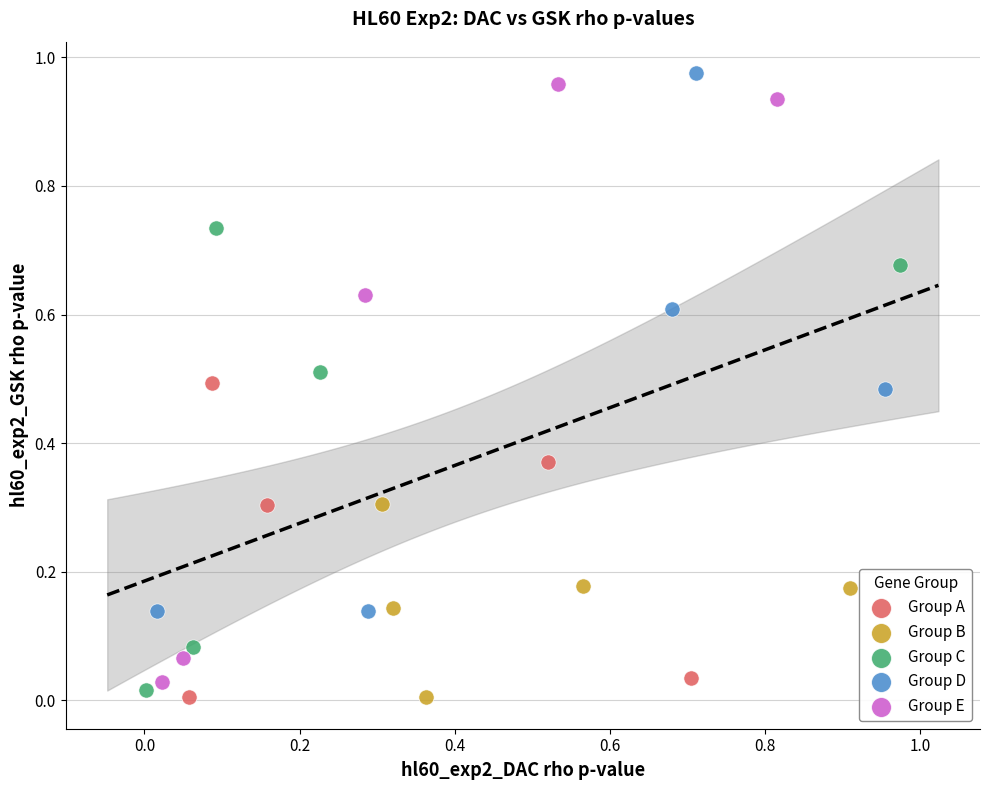

Which series has the widest spread of Y values?

Group E